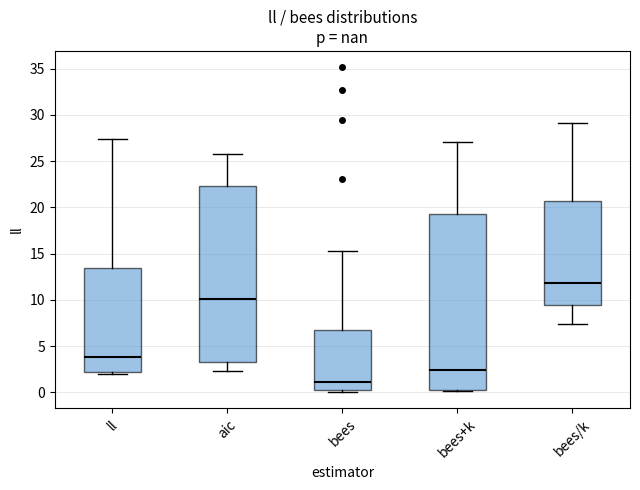

Which box's median line is the lowest?

bees